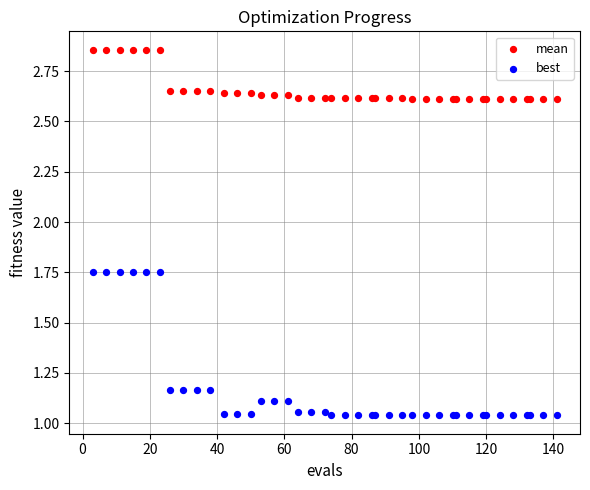

Which series has the largest Y range (max minus min)?

best